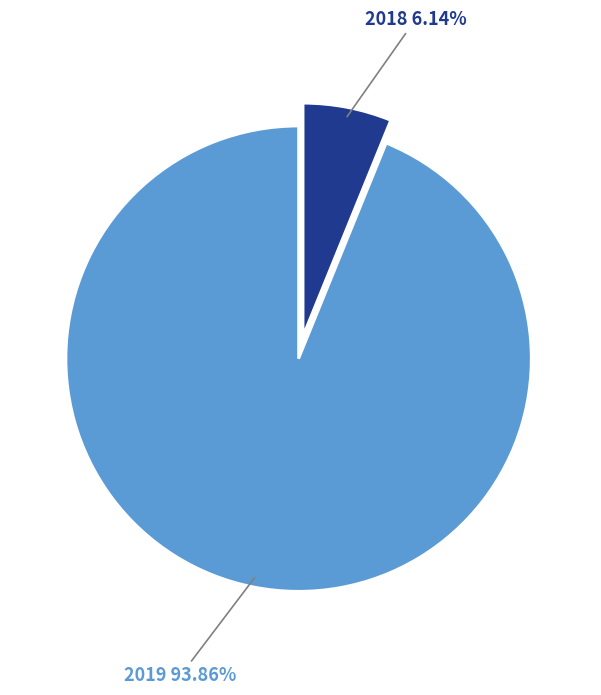

Is there any slice that represents more than half of the pie?

Yes